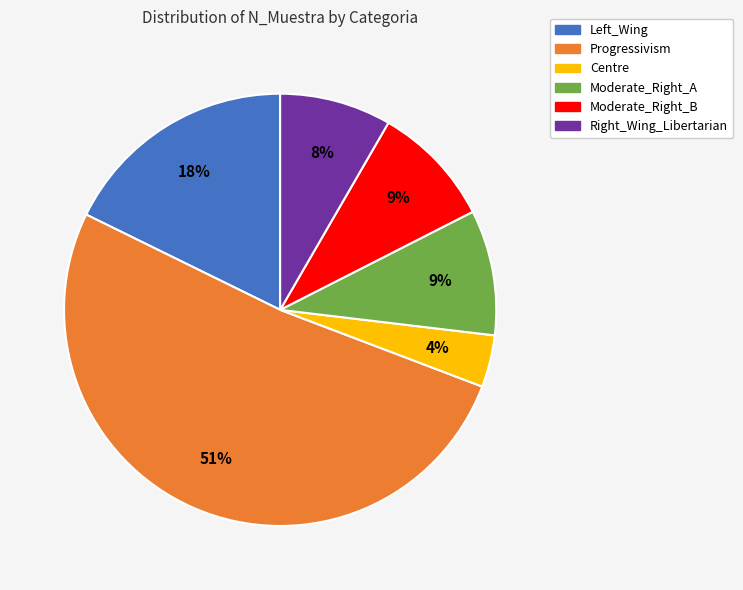

Is the sum of Right_Wing_Libertarian and Progressivism greater than half?

Yes